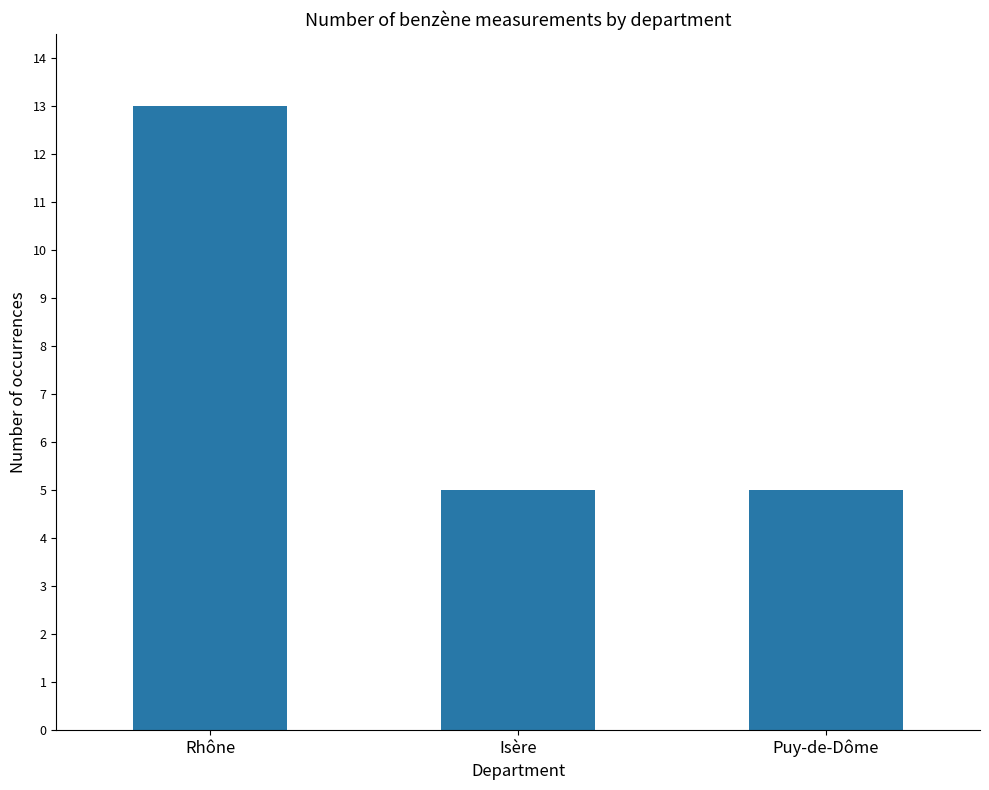

What is the maximum value shown in the chart?

13